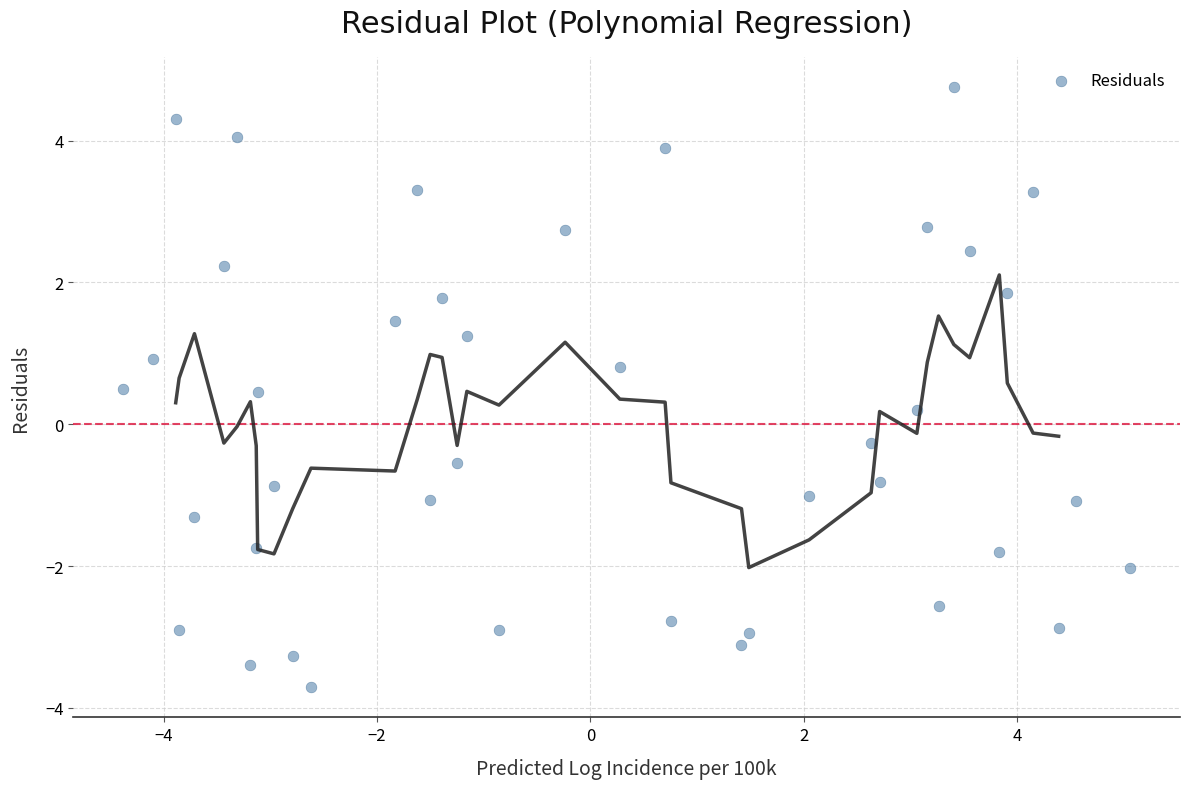

What is the range of Y values (max minus min)?

8.5